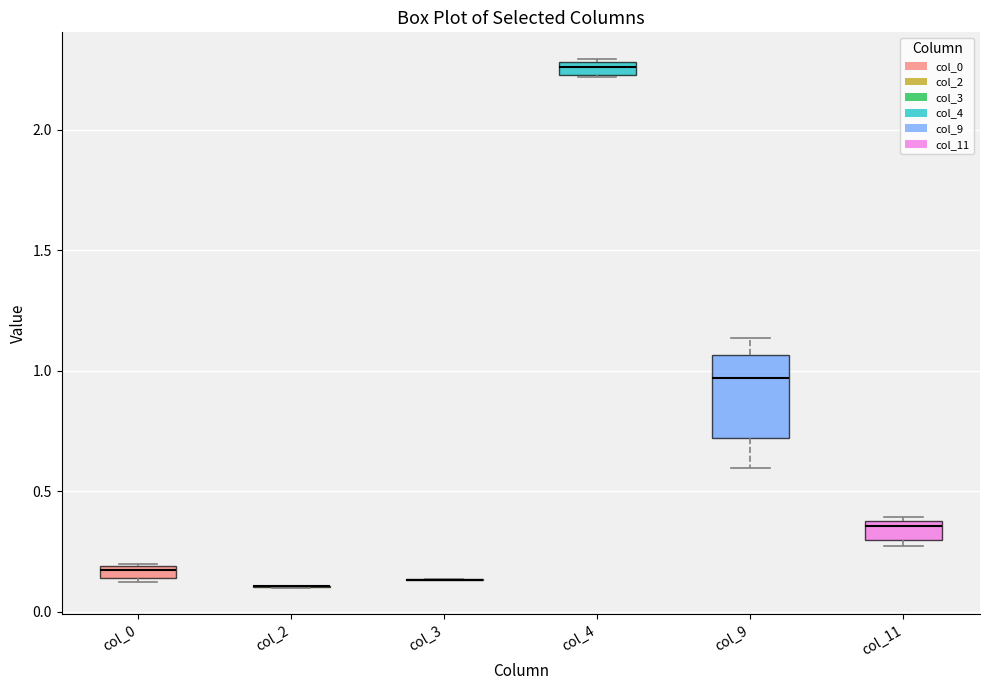

Comparing the boxes themselves (not the whiskers), which one is the tallest?

col_9